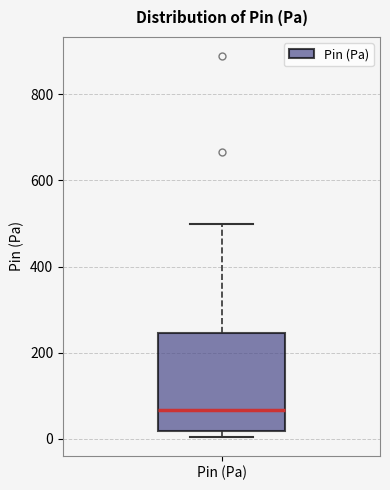

Read this box plot against the y-axis: the position of the median line, the range covered by the box, and the ends of both whiskers. The values are not printed on the chart, so give them approximately, as read against the axis.

median 60, box 20 to 240, whiskers 0 to 500